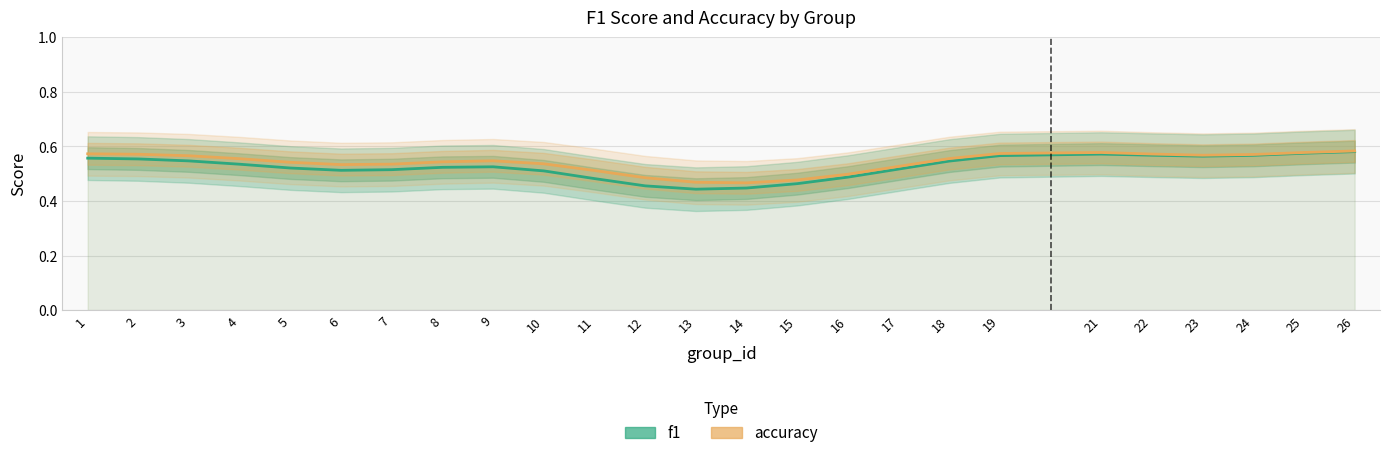

The f1 series shows 0.4 at 13. True or false?

True